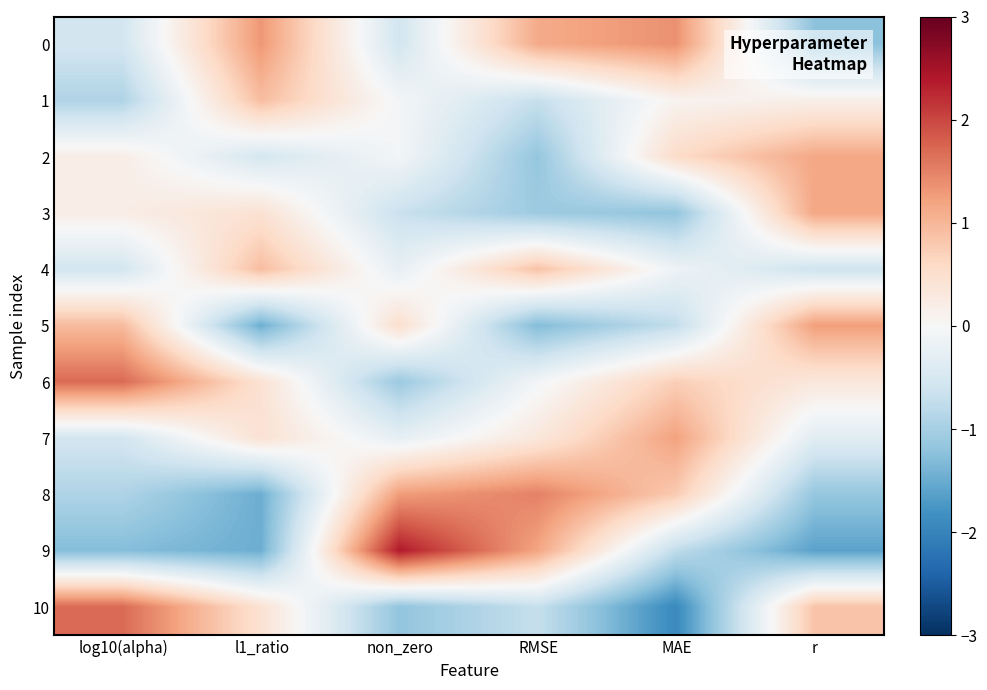

Which label corresponds to the smallest value in the chart?

MAE